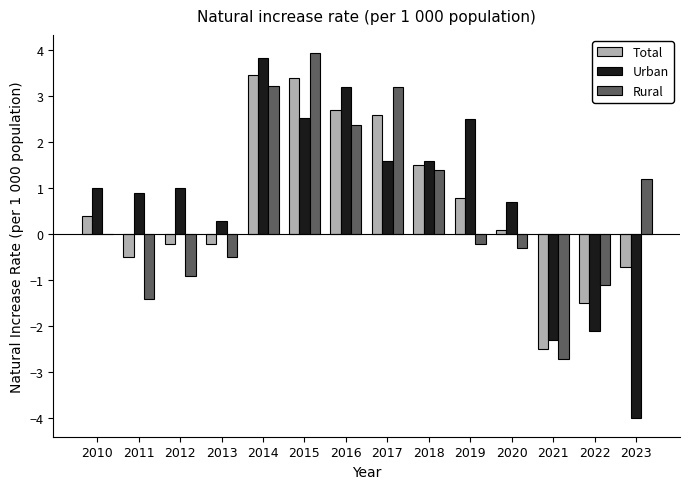

What is the maximum value shown in the chart?

3.9